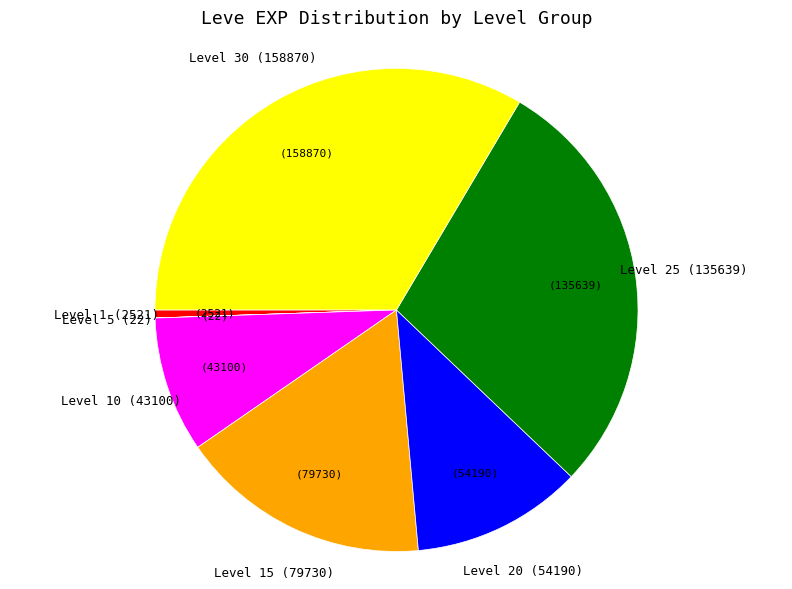

Which slice is the largest?

Level 30